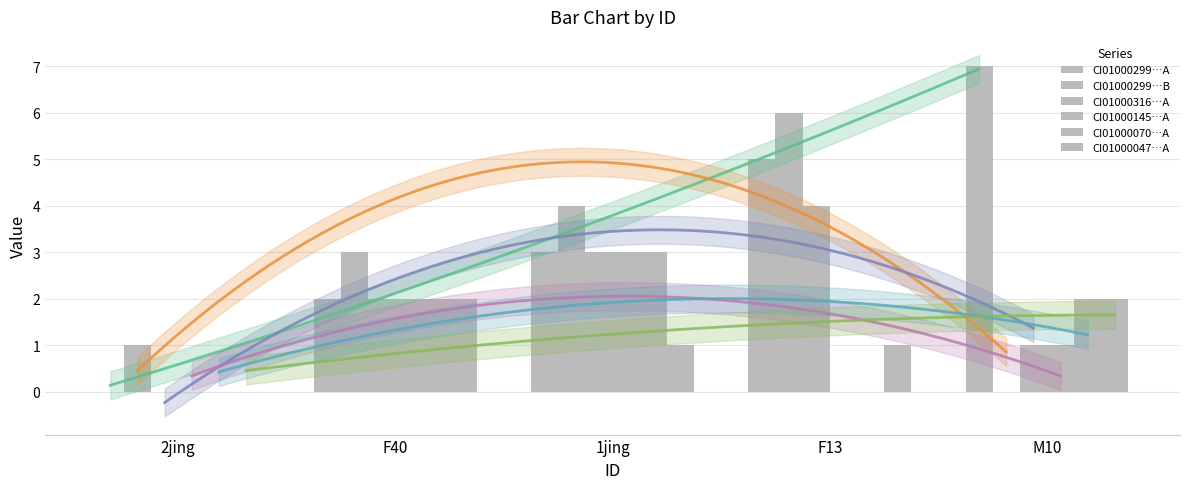

How many categories are shown in the chart?

5